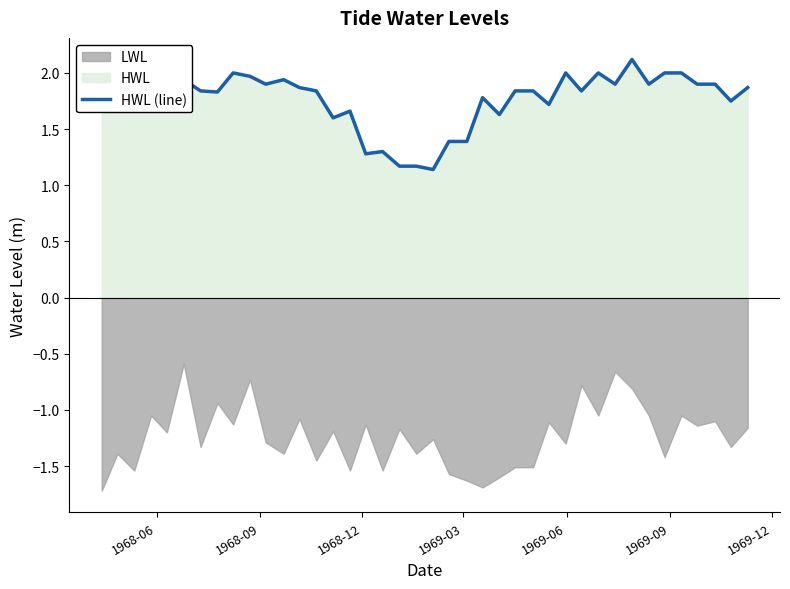

Reading left to right, transcribe all the data shown in this chart.

1.9	1.7	2.1	1.8	2.1	1.9	1.8	1.8	2.0	2.0	1.9	1.9	1.9	1.8	1.6	1.7	1.3	1.3	1.2	1.2	1.1	1.4	1.4	1.8	1.6	1.8	1.8	1.7	2.0	1.8	2.0	1.9	2.1	1.9	2.0	2.0	1.9	1.9	1.8	1.9